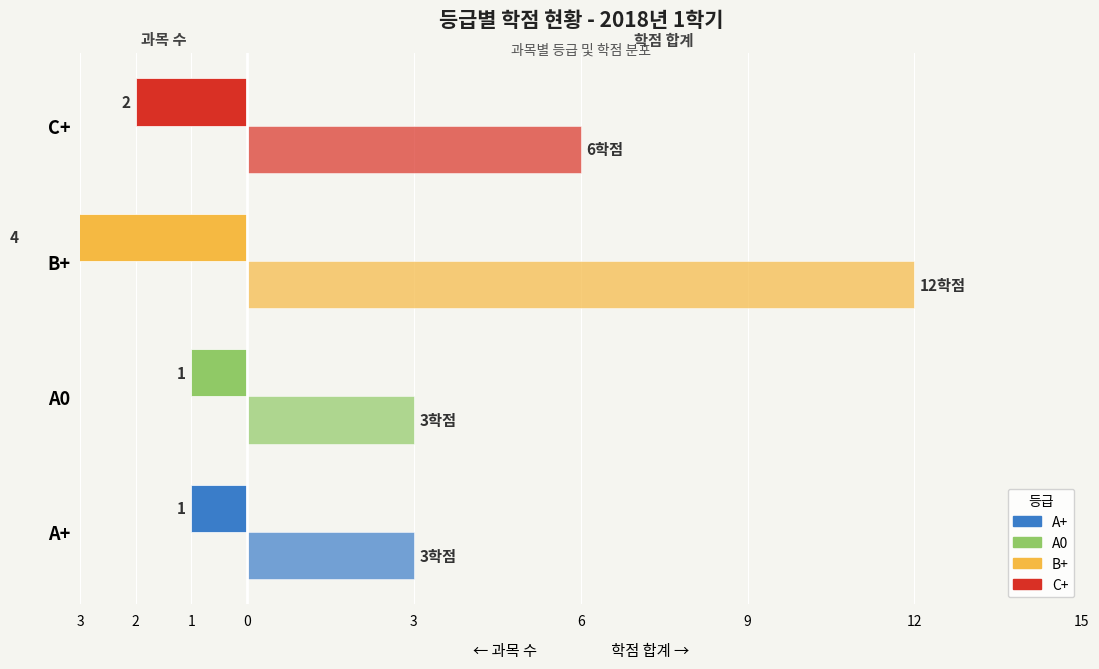

How many data points in 과목 수 are less than -1?

2